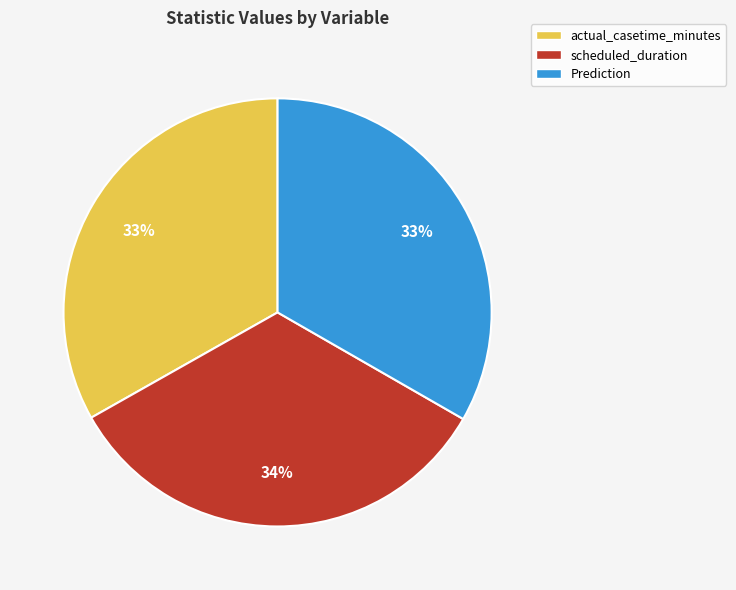

The Prediction slice represents 33% of the pie. True or false?

True